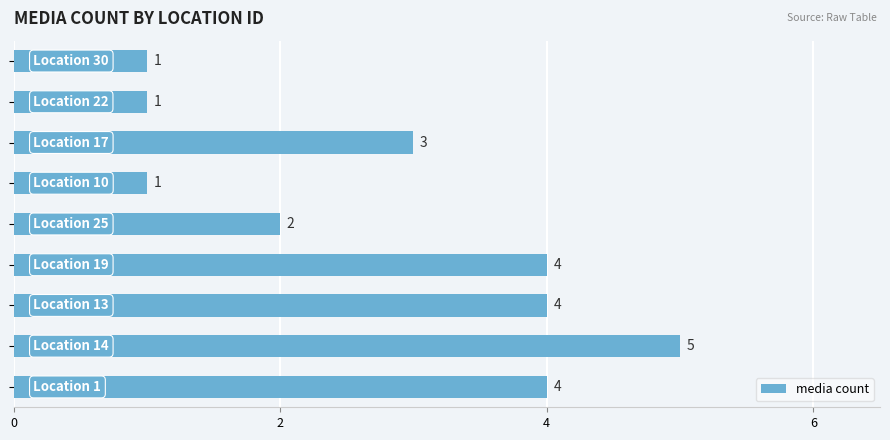

Count the values in the range 1 to 4.

8